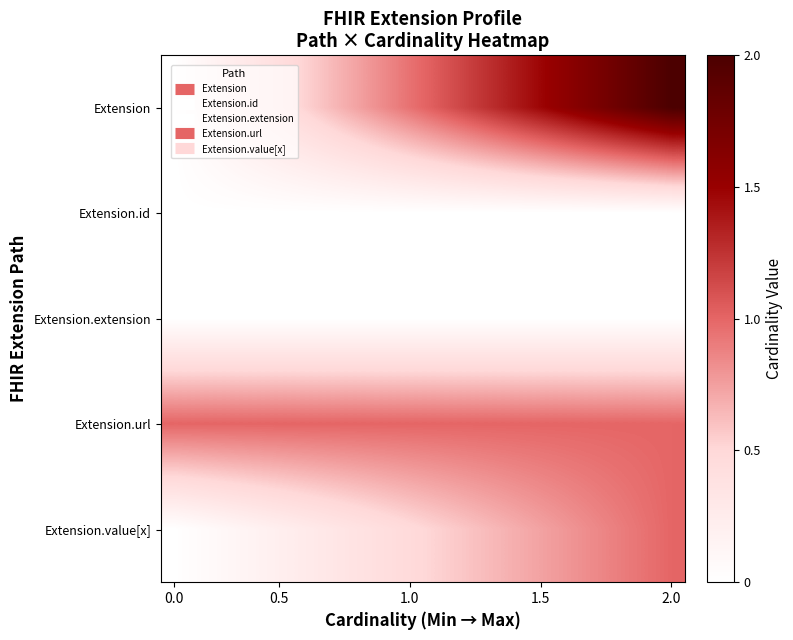

List the series in order of their peak value, lowest first.

Extension.id, Extension.extension, Extension.url, Extension.value[x], Extension